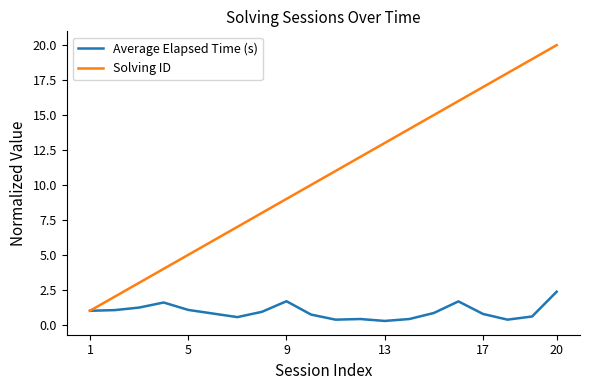

What is the maximum value shown in the chart?

20.0